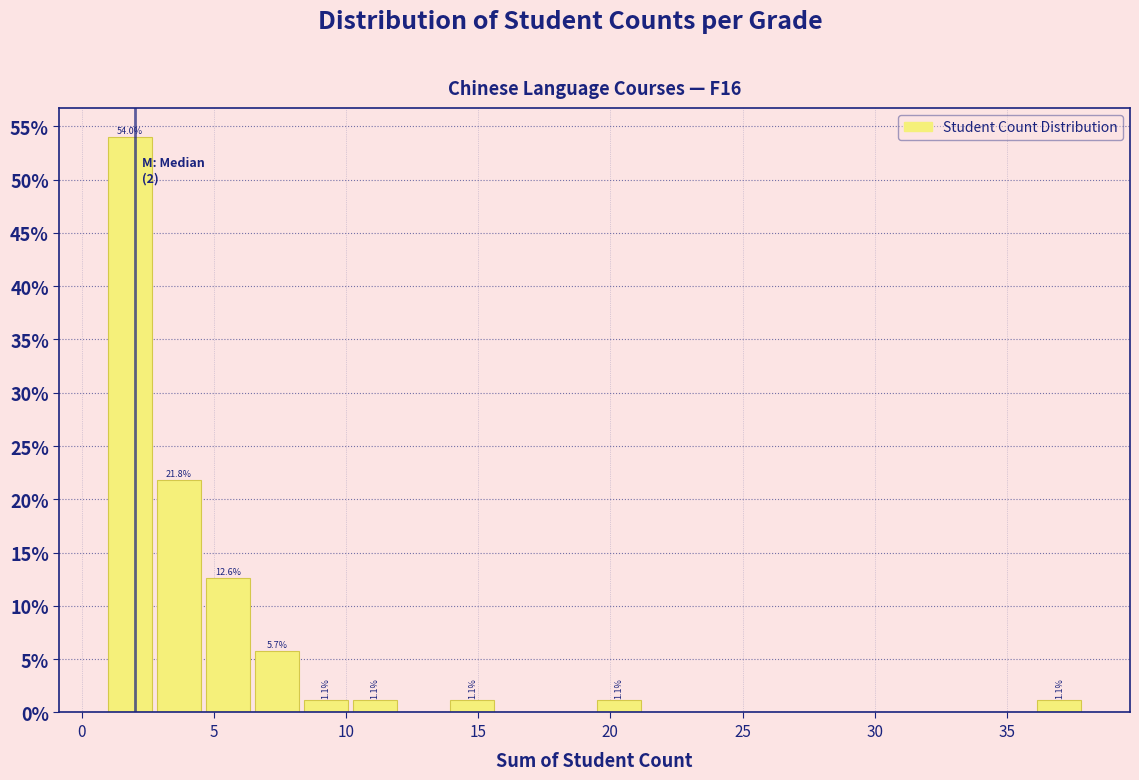

Around what value on the x-axis is the tallest bar? Give the approximate position of its centre, as read against the axis.

2.0